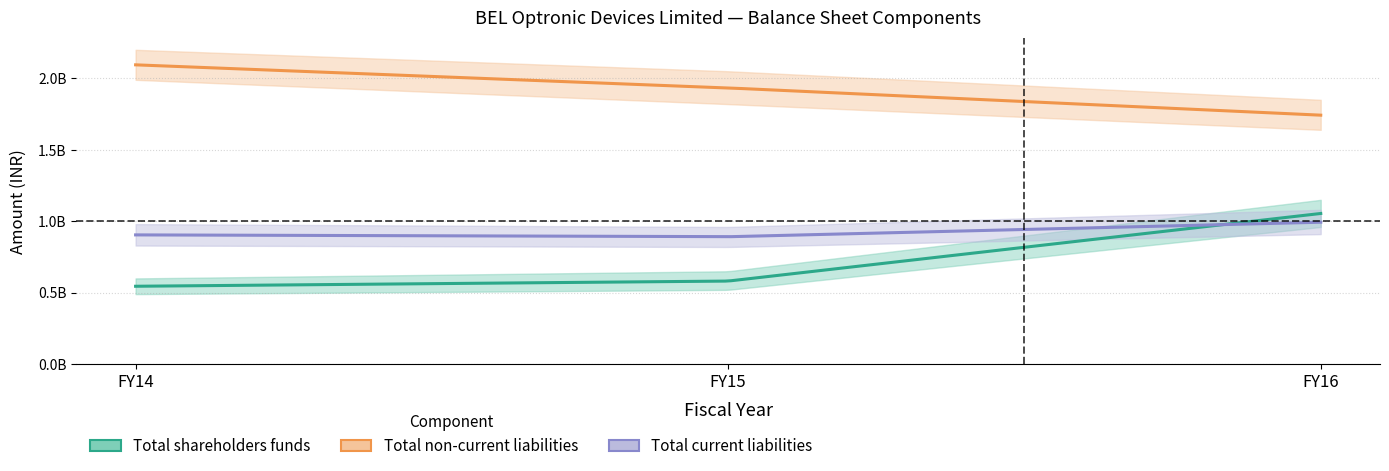

True or false: Total shareholders funds has a value of 1862984179 at FY16.

False